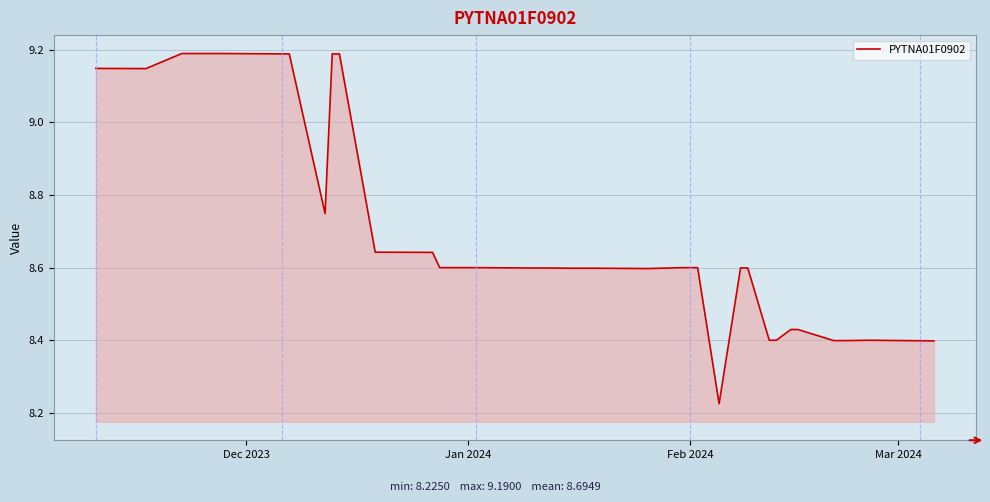

What is the maximum value shown in the chart?

9.2